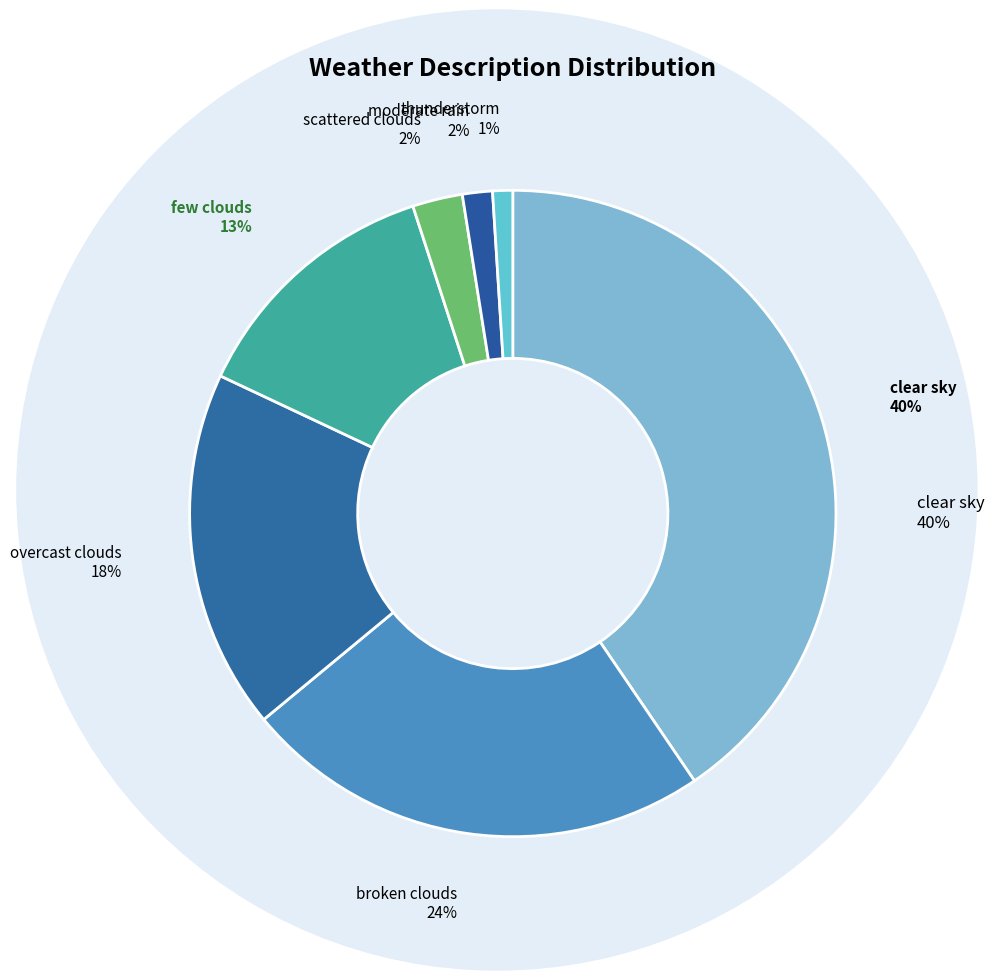

To the nearest percent, what percentage of the pie is few clouds?

13%